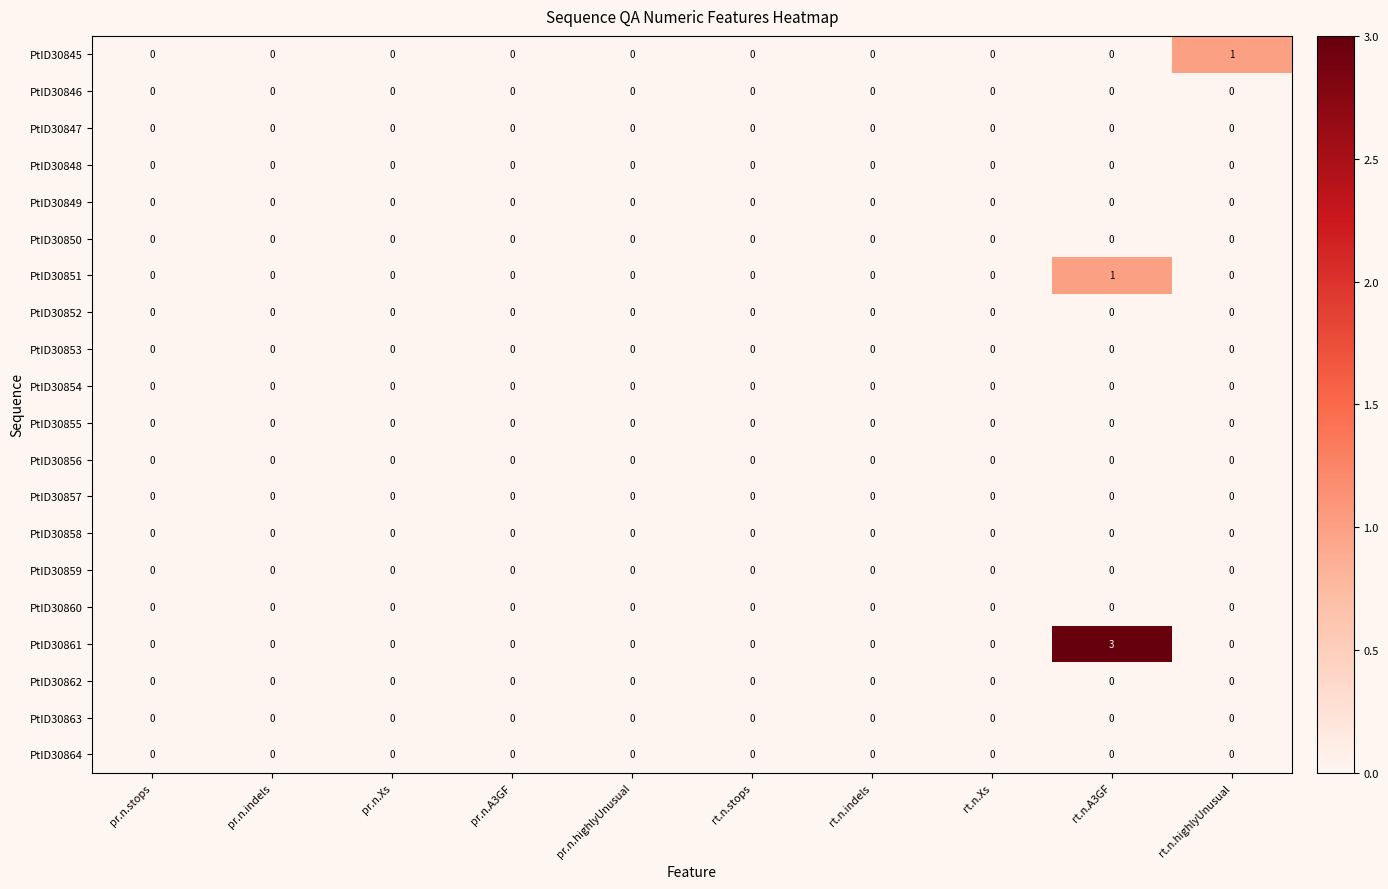

What is the maximum value shown in the chart?

3